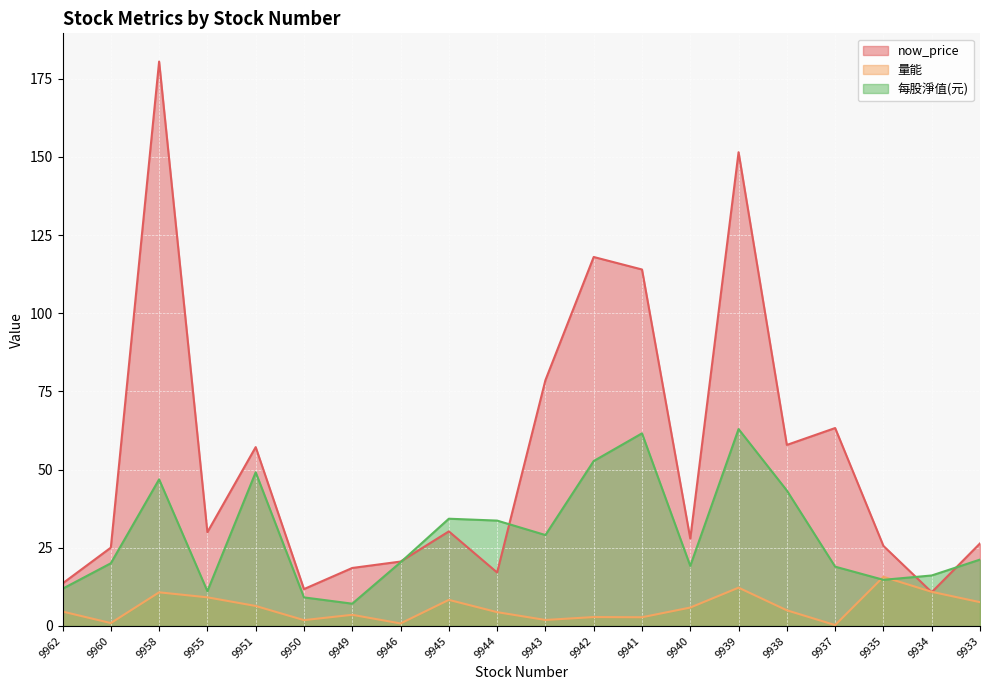

At which label does 量能 first exceed 5?

9958